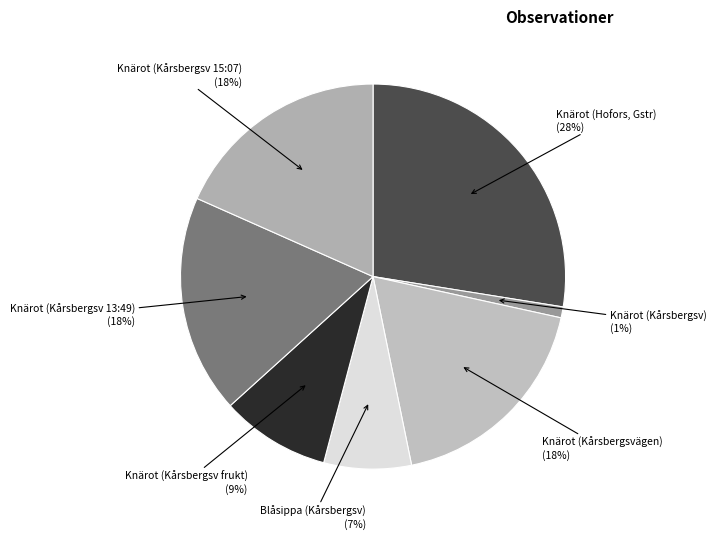

To the nearest percent, what is the difference between the Blåsippa (Kårsbergsv) and Knärot (Kårsbergsv) slice percentages?

6%